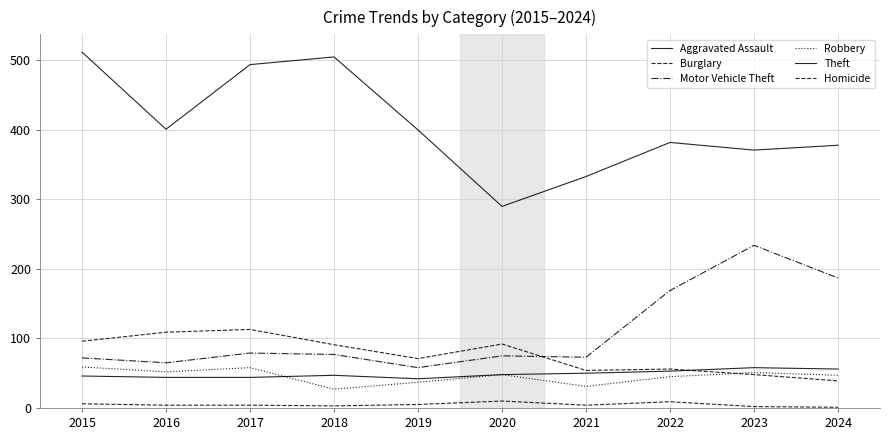

True or false: Aggravated Assault has more than 2 points higher than both neighbors.

False